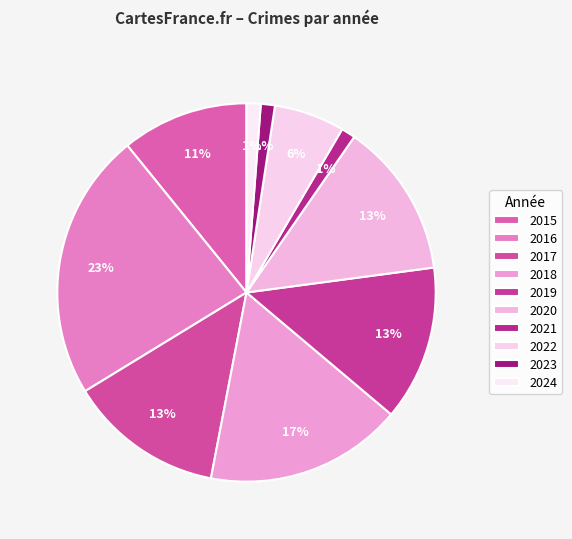

How many segments does this pie chart have?

10